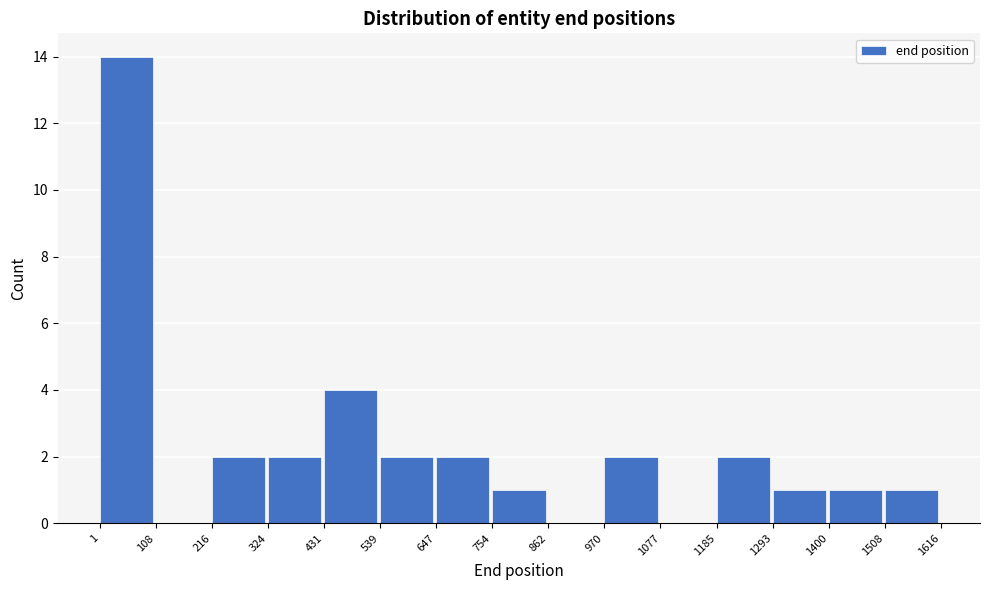

Reading left to right, transcribe this chart: for each bar, give the range it covers on the x-axis and its height. The values are not printed on the chart, so give them approximately, as read against the axis.

1 to 108: 14
108 to 216: 0
216 to 324: 2
324 to 431: 2
431 to 539: 4
539 to 647: 2
647 to 754: 2
754 to 862: 1
862 to 970: 0
970 to 1077: 2
1077 to 1185: 0
1185 to 1293: 2
1293 to 1400: 1
1400 to 1508: 1
1508 to 1616: 1